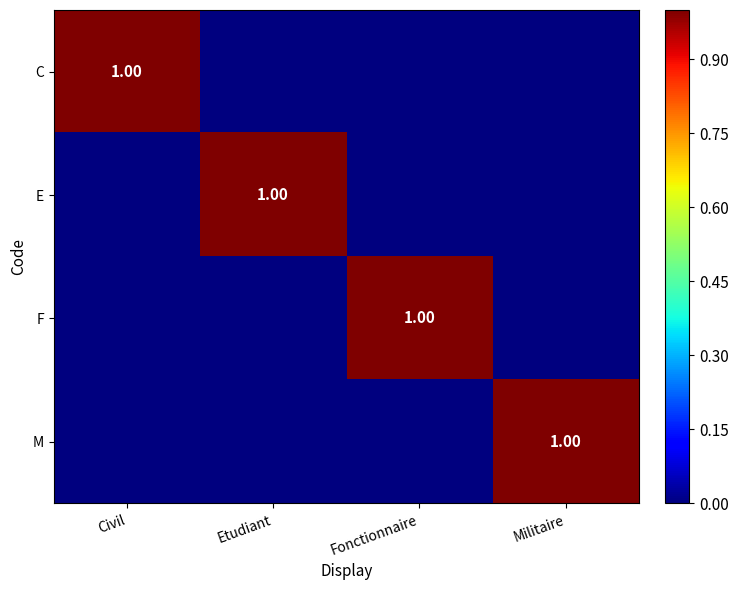

Which category has the highest value in the C series?

Civil